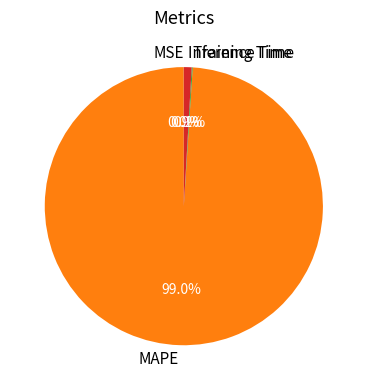

True or false: MAPE accounts for 89% of the total.

False